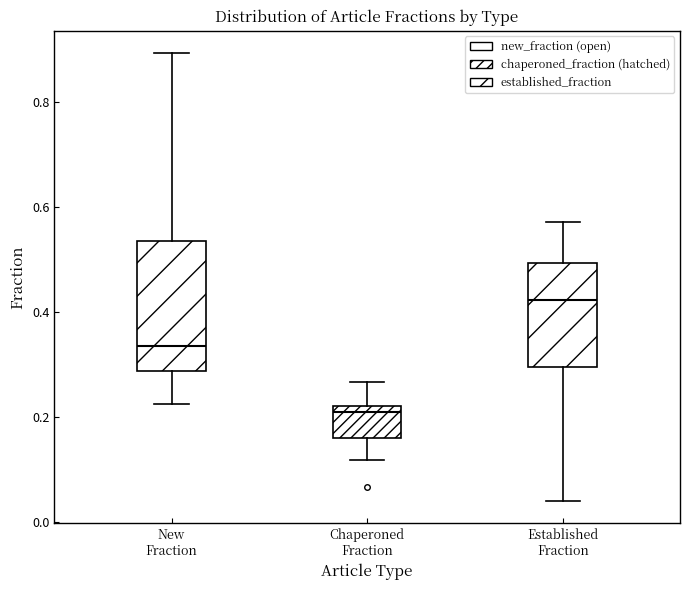

Where is the upper edge of the box for Chaperoned Fraction on the y-axis? The values are not printed on the chart, so give them approximately, as read against the axis.

0.22